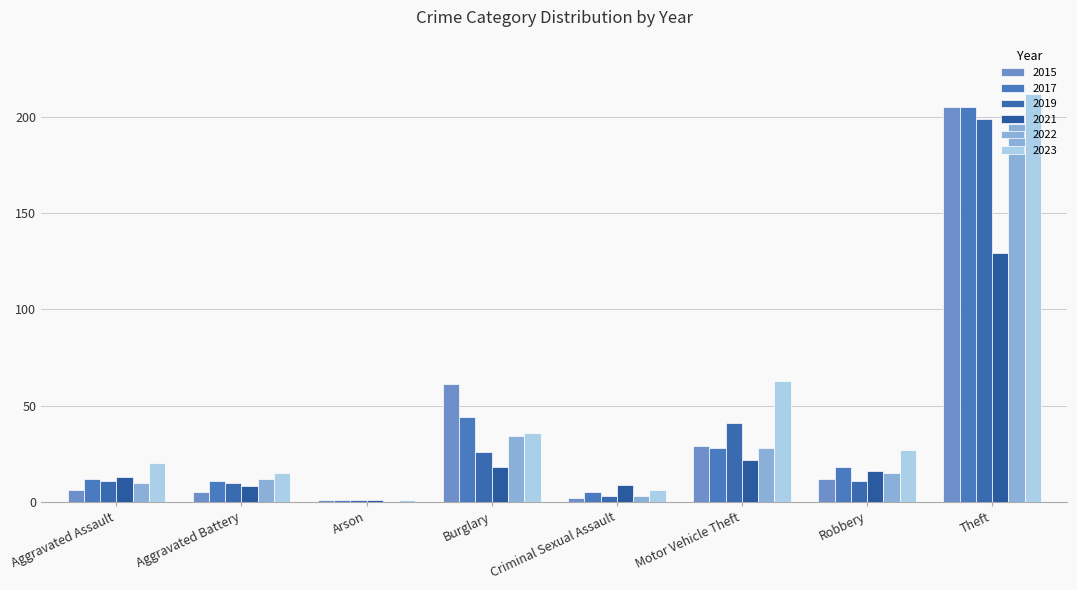

Which series has the largest total across all categories?

2023